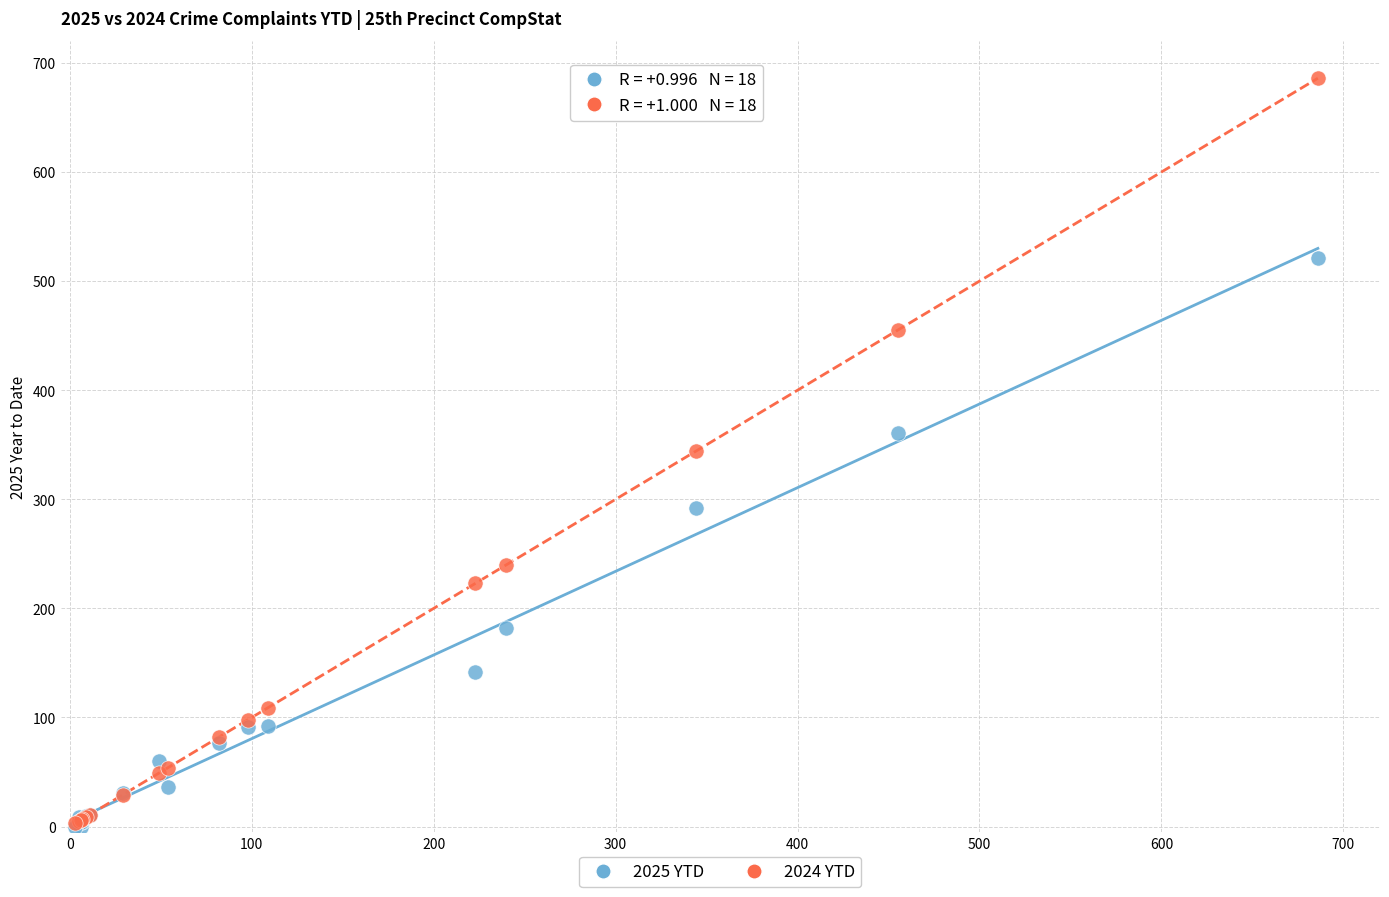

What are all the series names shown in the legend?

2025 YTD, 2024 YTD